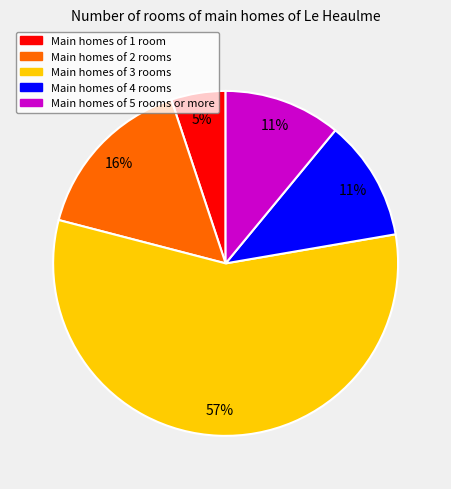

How many slices are in this pie chart?

5